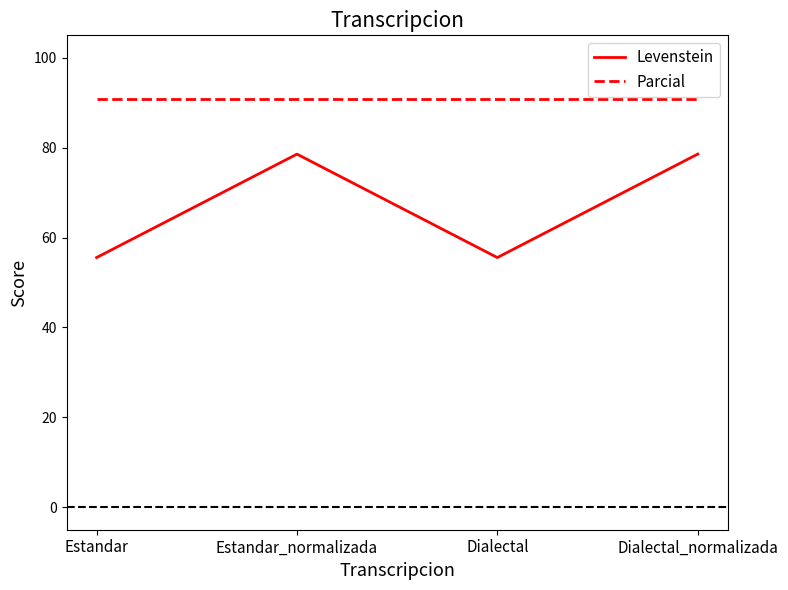

What position from the right is Estandar_normalizada?

3